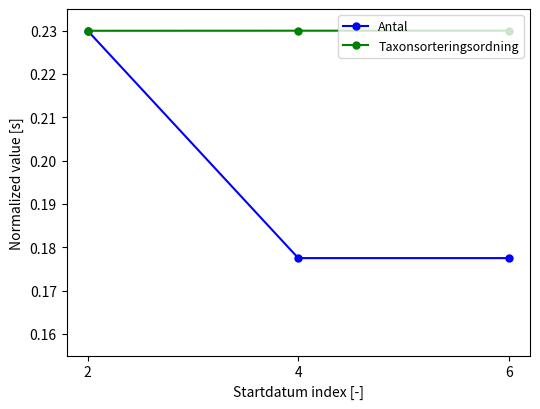

What is the difference between the highest and lowest values at 6?

0.1